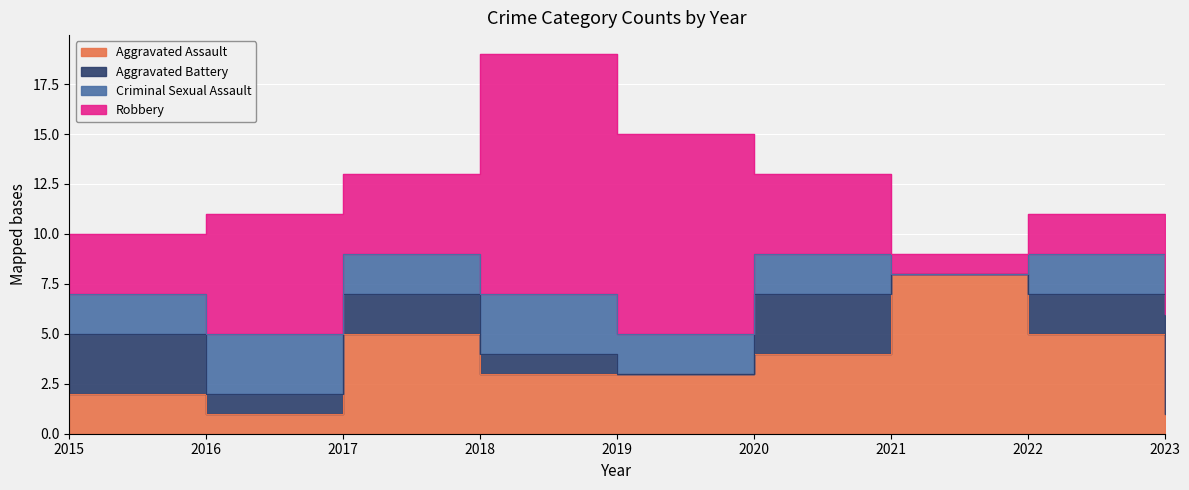

Where is Criminal Sexual Assault nearest to the value 1?

2015